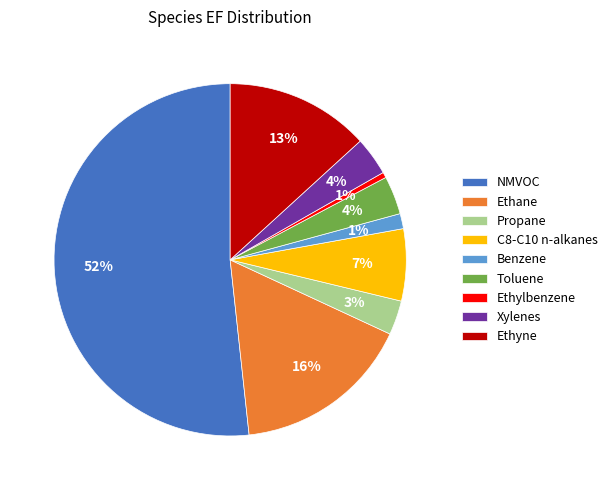

Which slice is the largest?

NMVOC